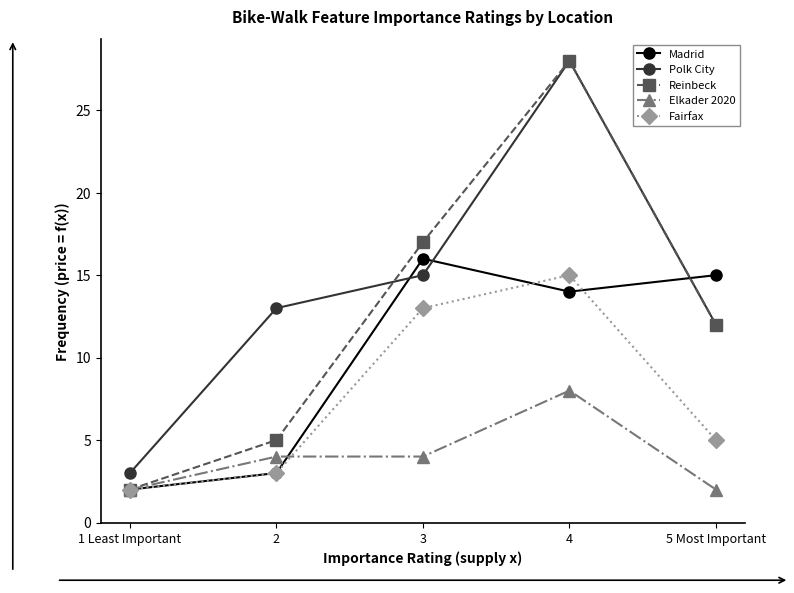

What position from the left is 3?

3